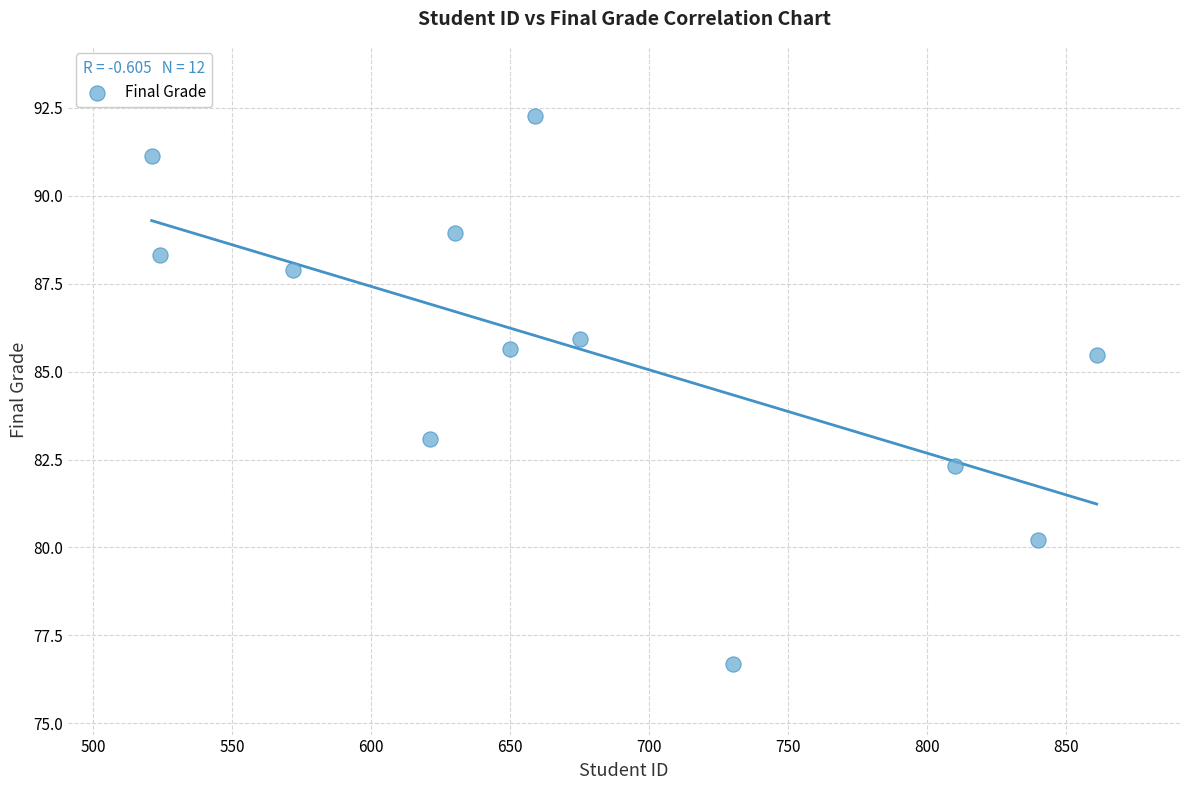

What Y value in the scatter plot is closest to 84?

83.1